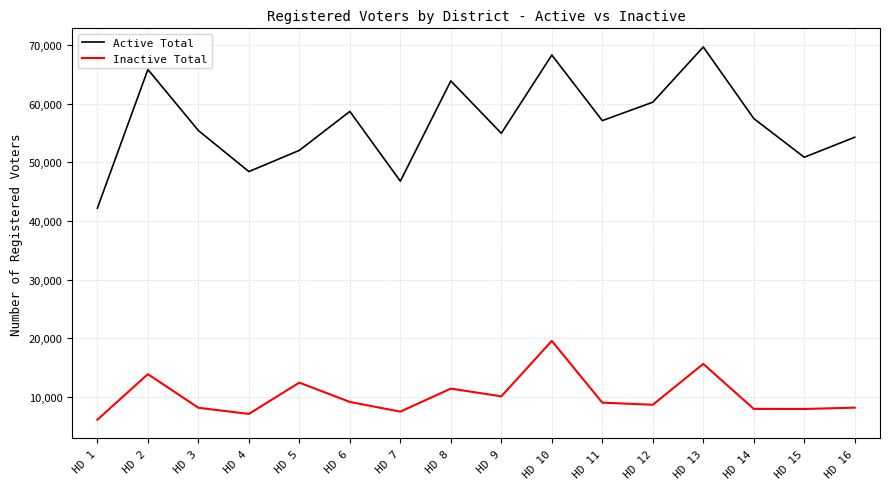

Does the chart display data point markers on the line(s)?

No